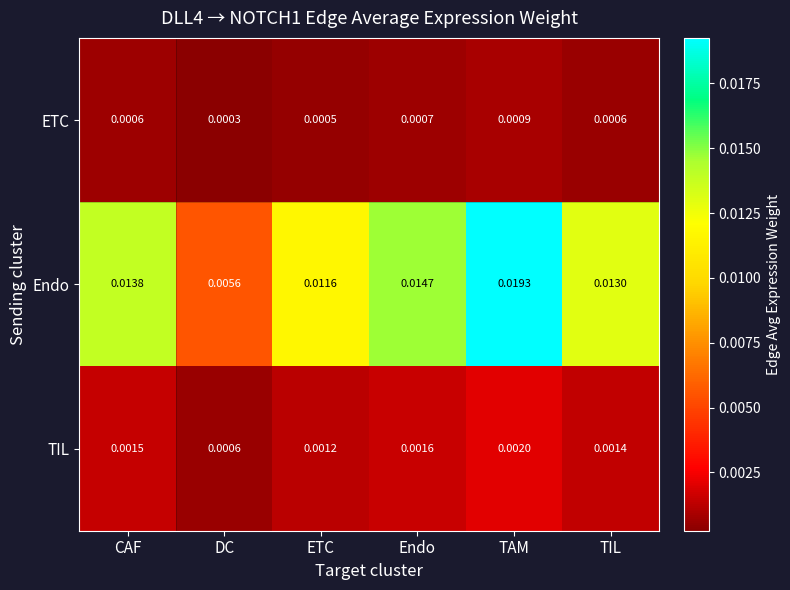

Rank the series at ETC from lowest to highest value.

ETC, TIL, Endo